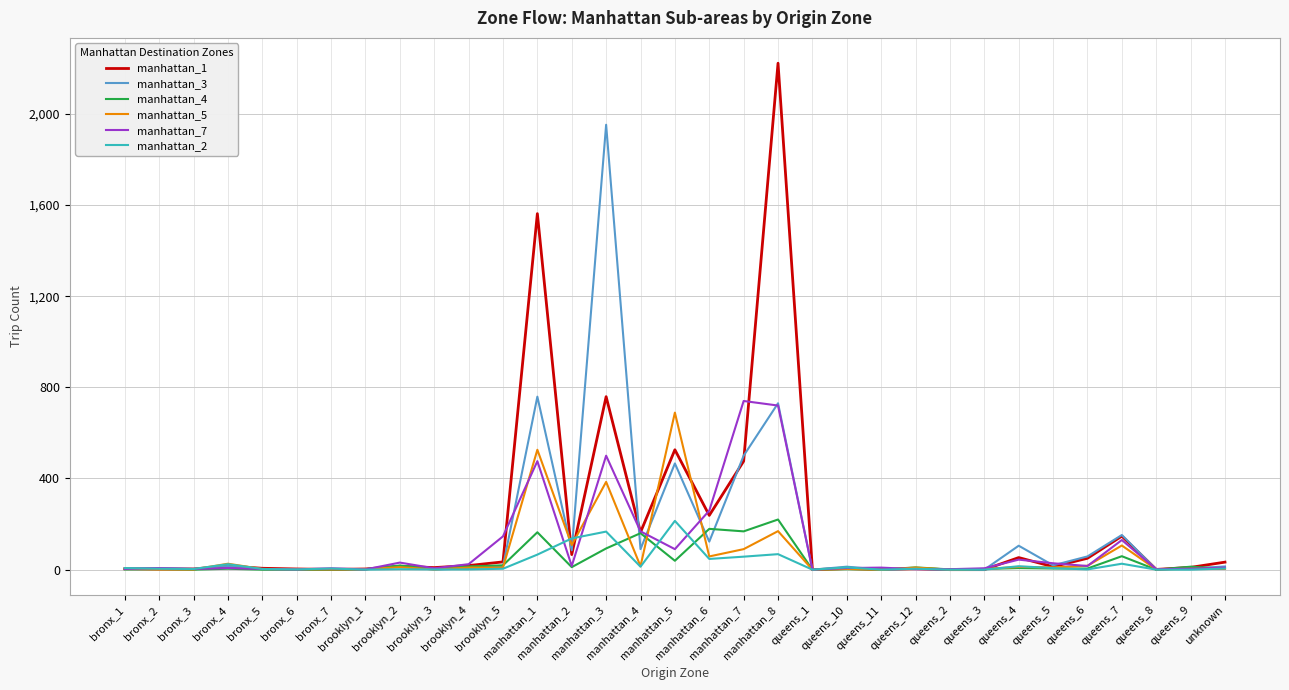

What is the maximum value shown in the chart?

2222